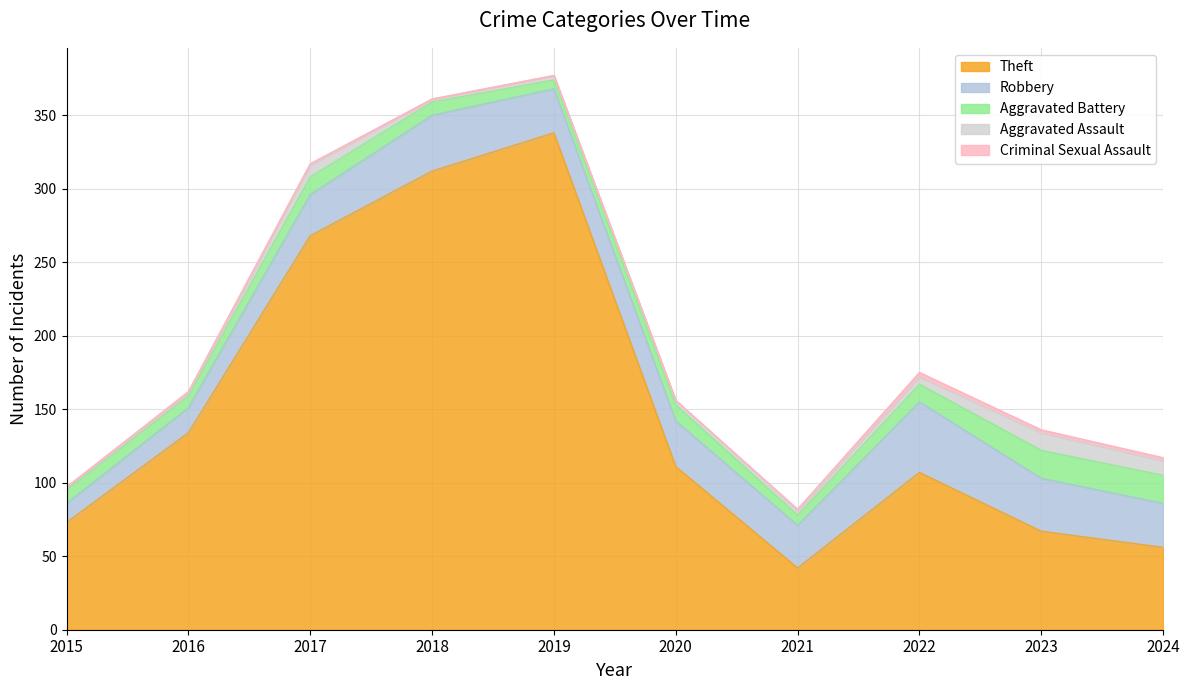

List the labels in order of Theft value, largest first.

2019, 2018, 2017, 2016, 2020, 2022, 2015, 2023, 2024, 2021